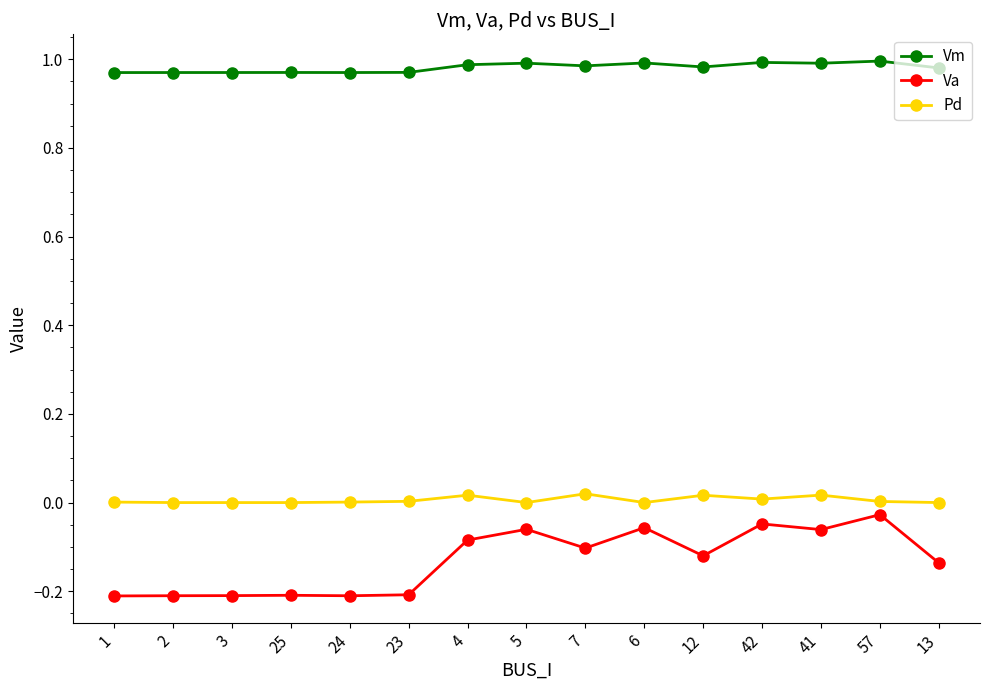

Which series changed the most between 2 and 41?

Va